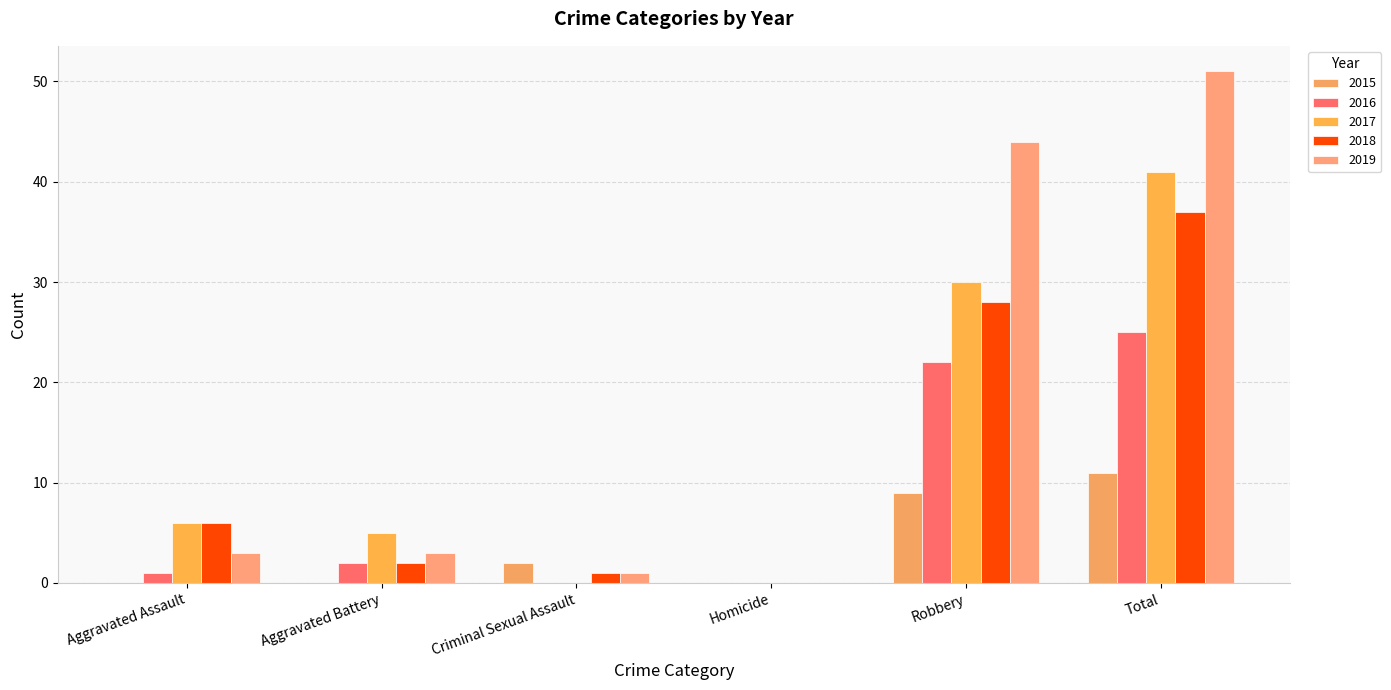

Reading left to right, extract all data points from this chart.

2015: Aggravated Assault=0	Aggravated Battery=0	Criminal Sexual Assault=2	Homicide=0	Robbery=9	Total=11
2016: Aggravated Assault=1	Aggravated Battery=2	Criminal Sexual Assault=0	Homicide=0	Robbery=22	Total=25
2017: Aggravated Assault=6	Aggravated Battery=5	Criminal Sexual Assault=0	Homicide=0	Robbery=30	Total=41
2018: Aggravated Assault=6	Aggravated Battery=2	Criminal Sexual Assault=1	Homicide=0	Robbery=28	Total=37
2019: Aggravated Assault=3	Aggravated Battery=3	Criminal Sexual Assault=1	Homicide=0	Robbery=44	Total=51